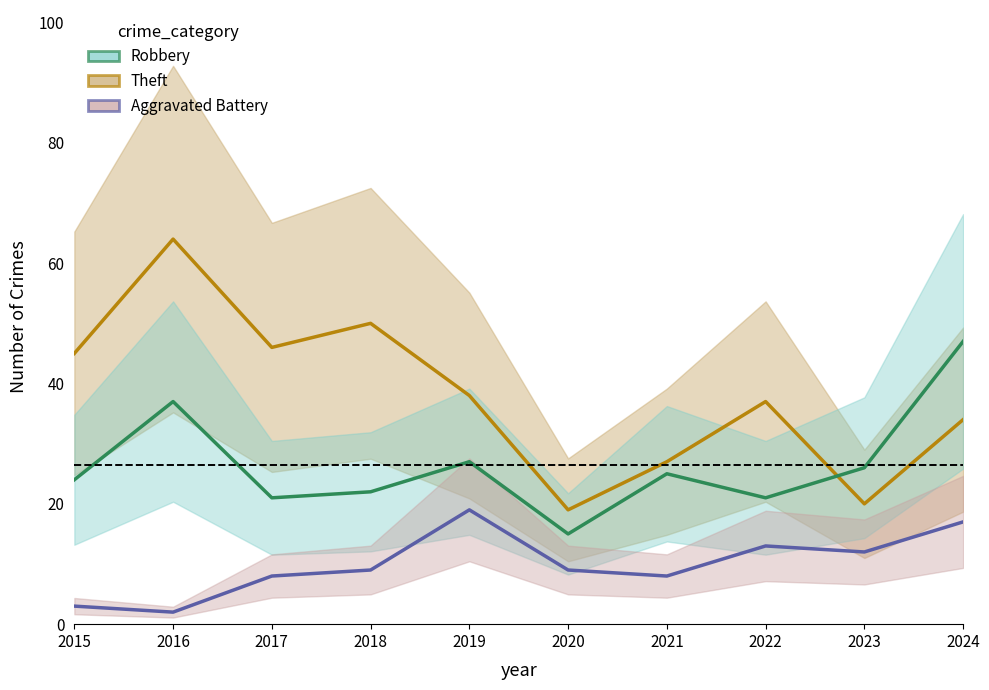

At 2016, list the series in order from largest to smallest.

Theft (center), Robbery (center), Aggravated Battery (center)